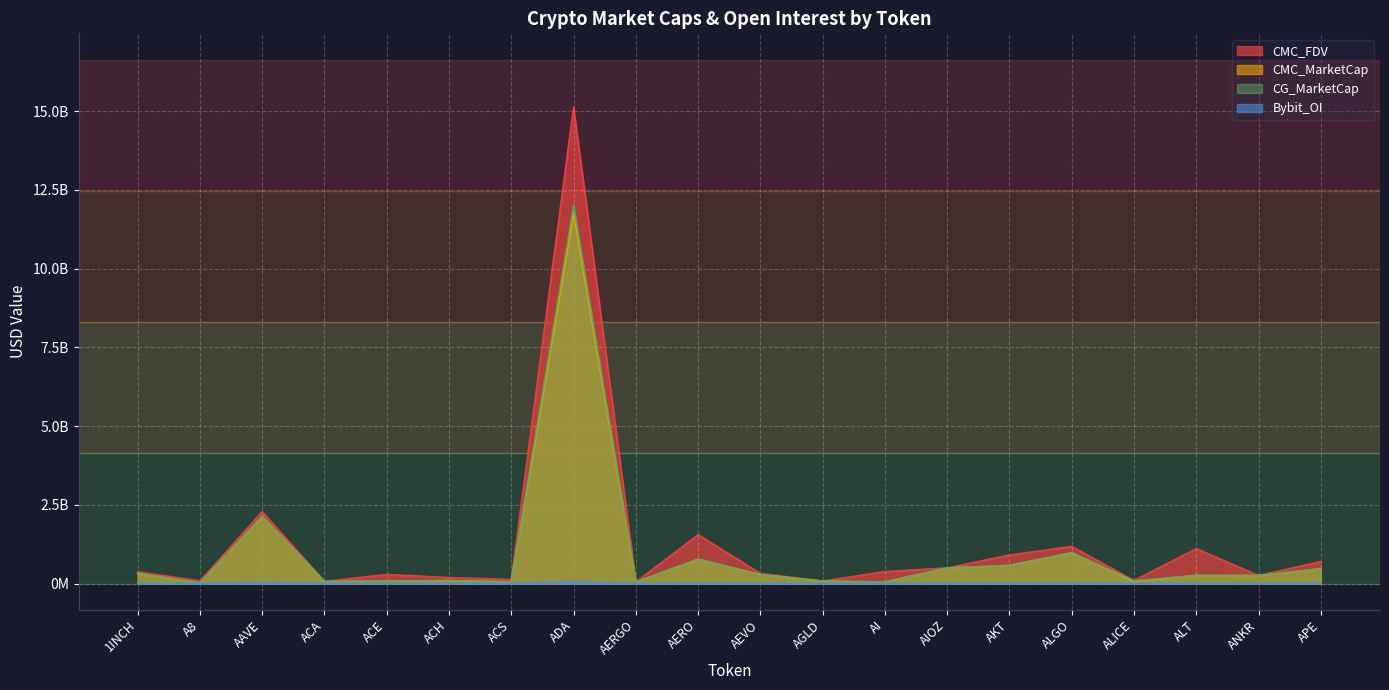

Where does the Bybit_OI series first go above 2339108?

1INCH